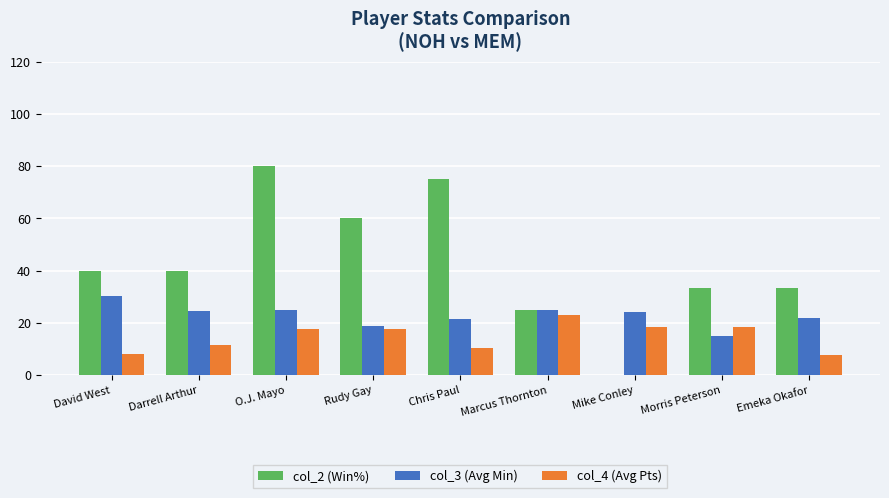

Which series has the largest total across all categories?

col_2 (Win%)